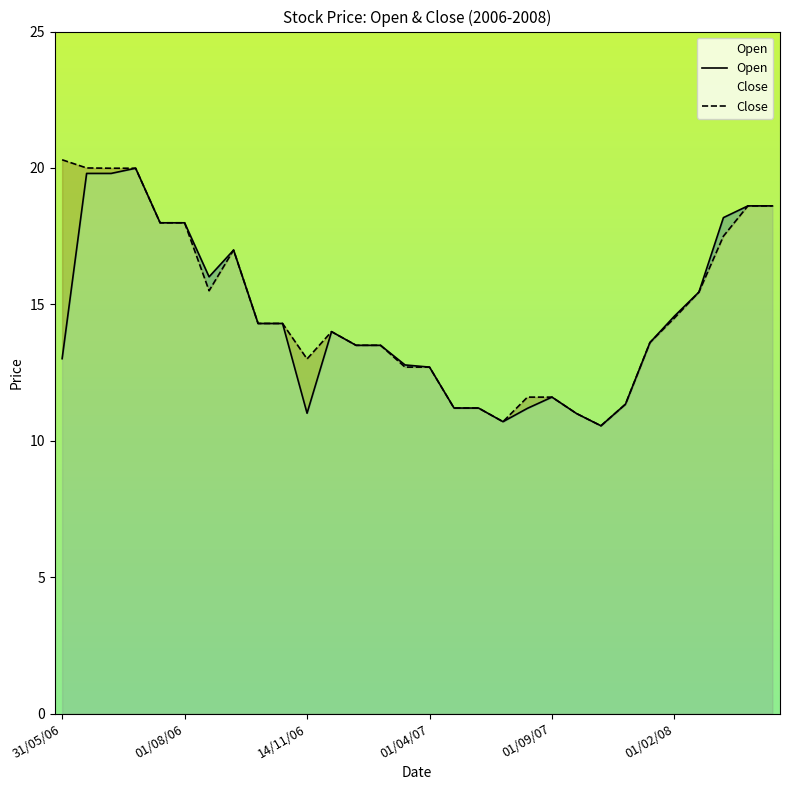

The Close series shows 17.5 at 01/04/08. True or false?

True